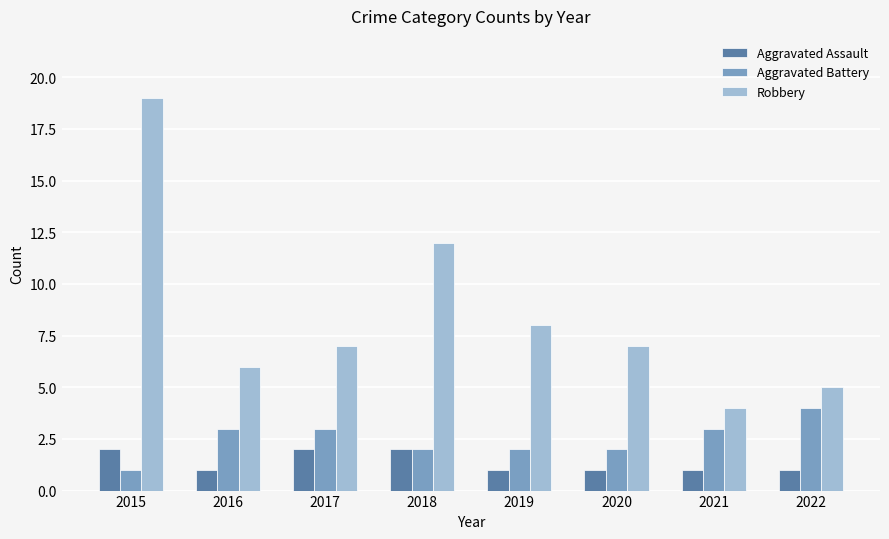

What are all the series names shown in the legend?

Aggravated Assault, Aggravated Battery, Robbery